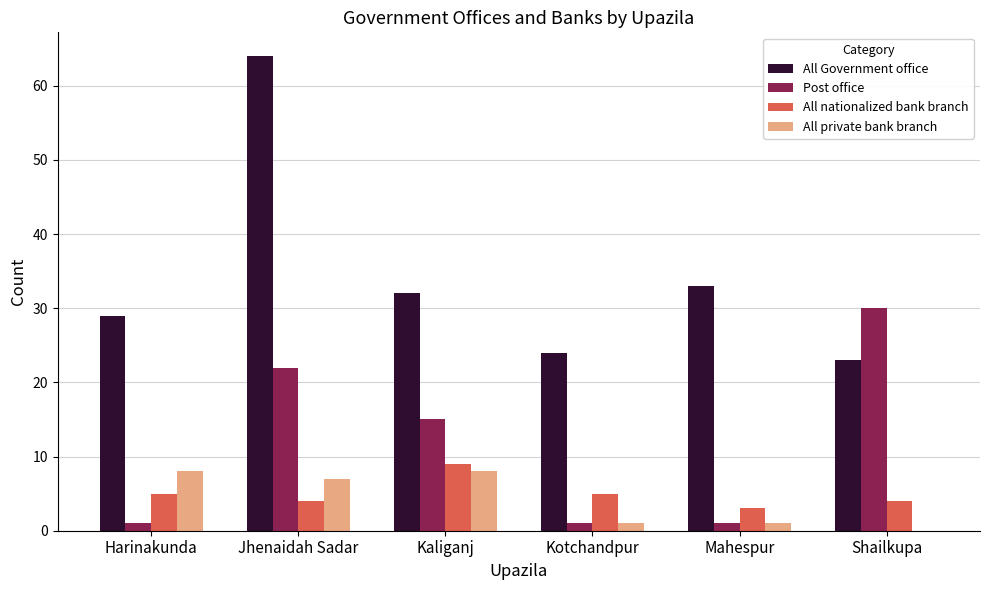

Between Harinakunda and Kaliganj, which series saw the biggest shift?

Post office